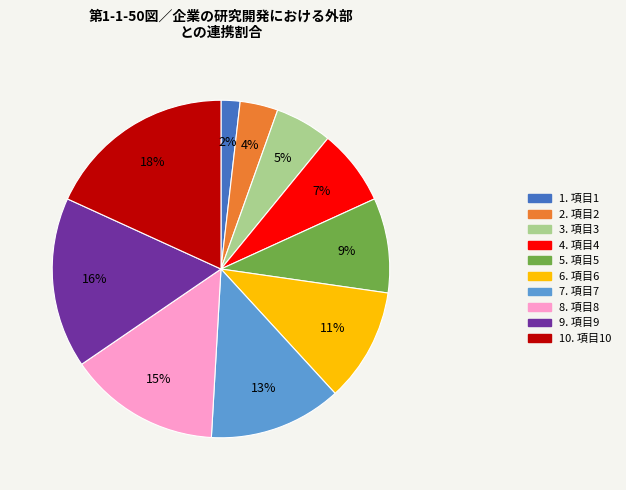

Is there a majority slice in this chart?

No